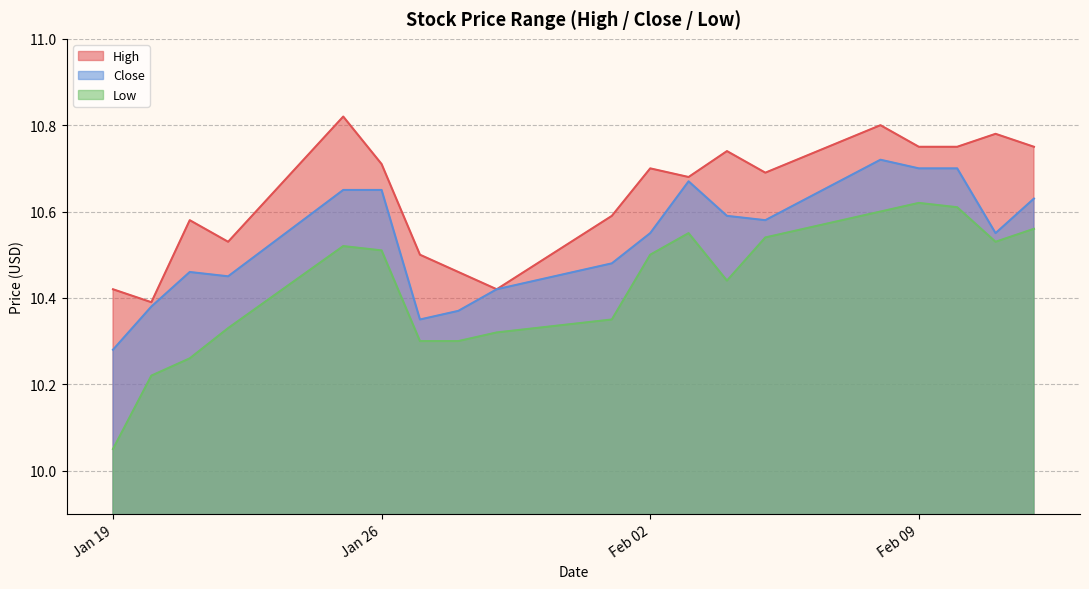

Is it true that Low equals 10.6 at 2021-02-08?

True